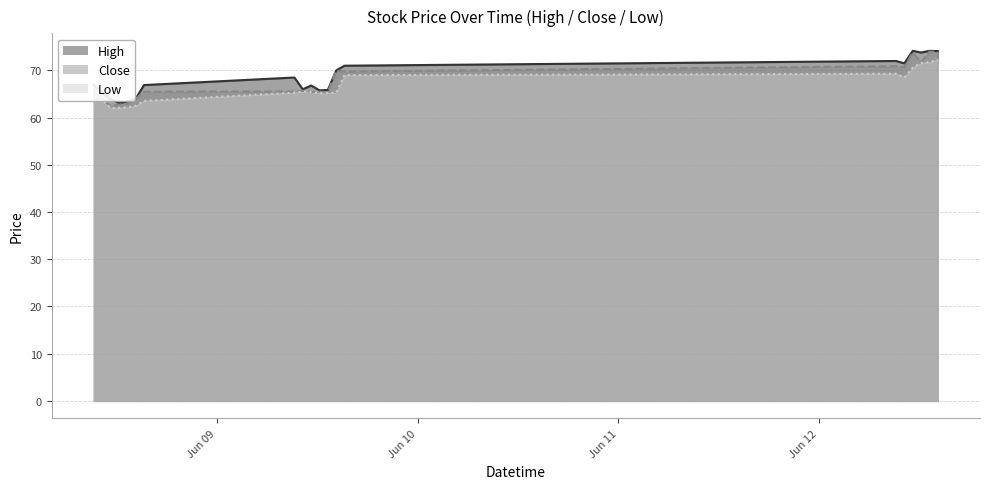

What are all the series names shown in the legend?

High, Close, Low